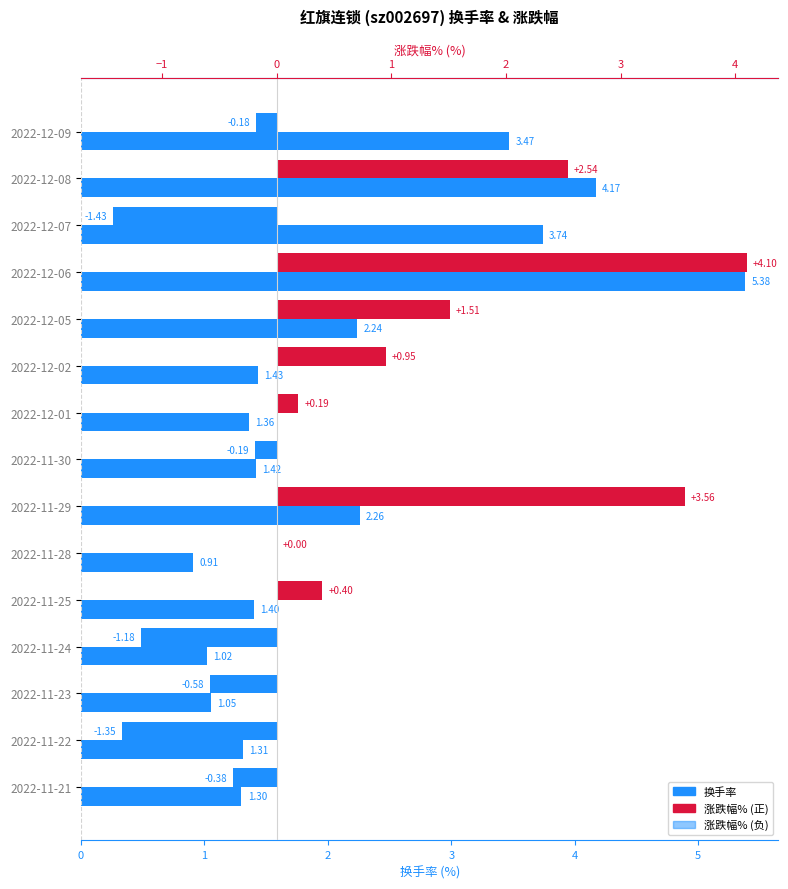

What is the approximate value of 换手率 at 2022-12-08?

4.2